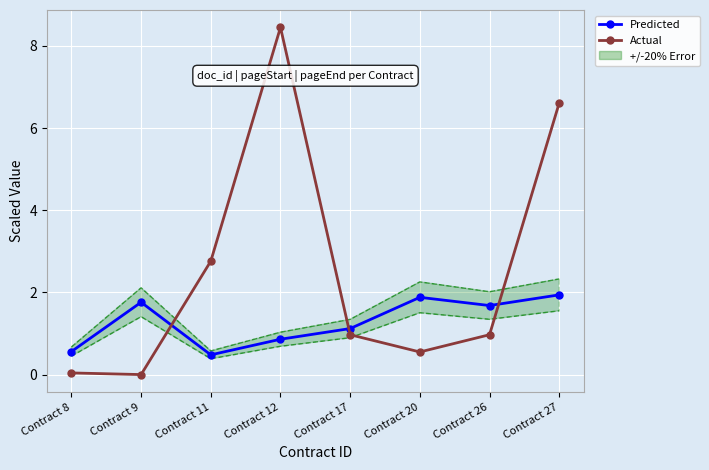

Rank the series by their average value, from lowest to highest.

Predicted, Actual